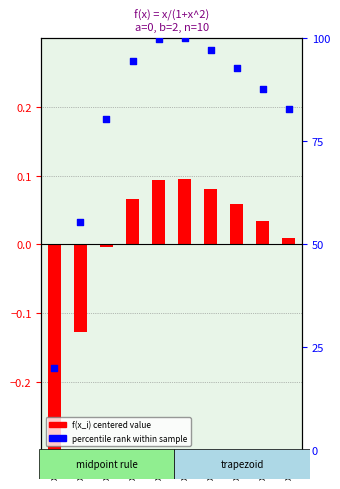

At which category is the sum across all series the highest?

x=1.1